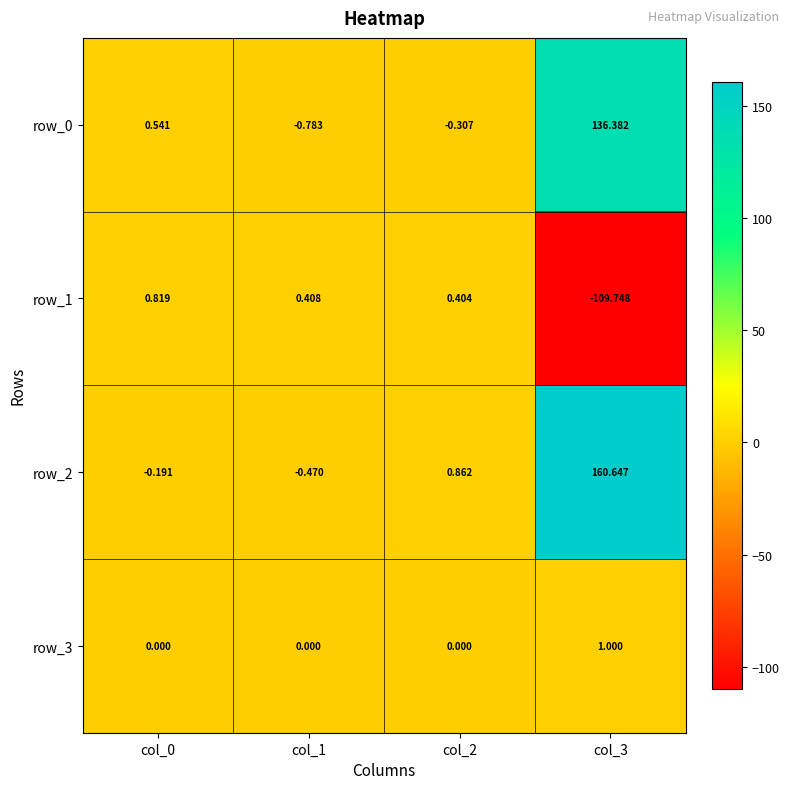

What is the maximum value shown in the chart?

160.6